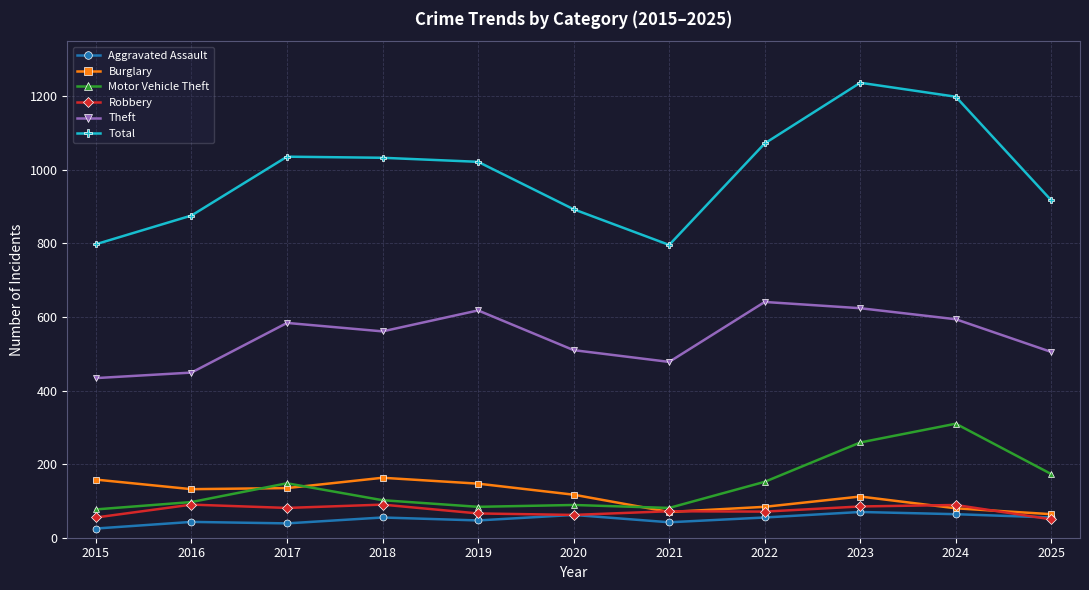

At which label is Burglary closest to 113?

2023